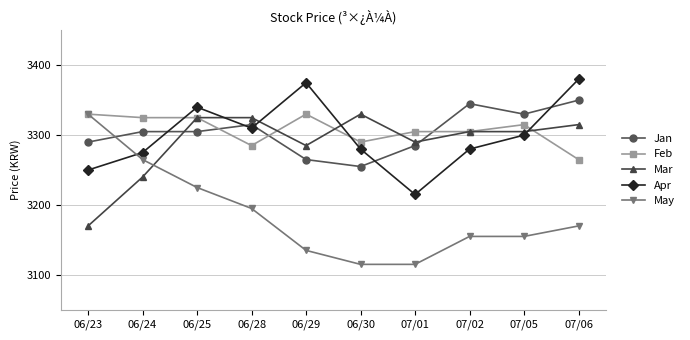

Count the number of data series in this chart.

5